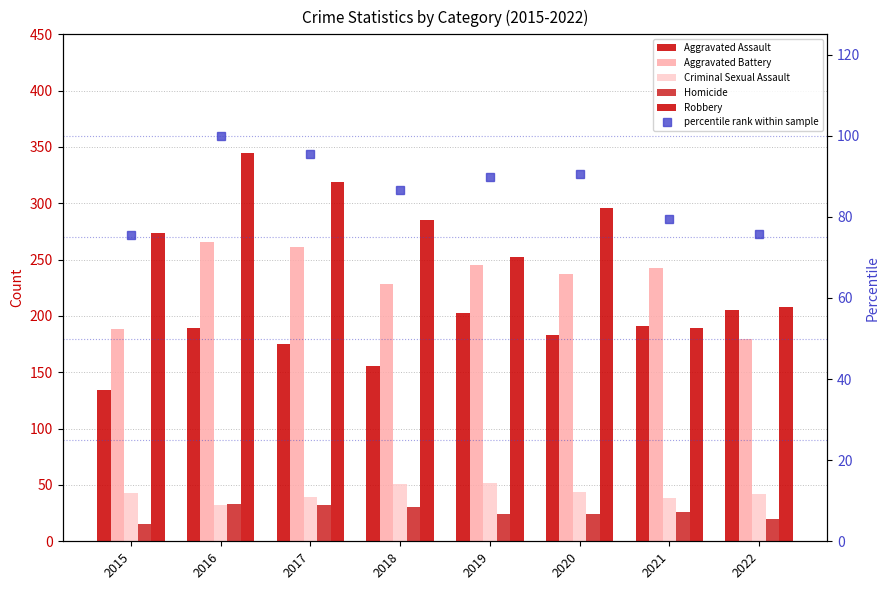

Reading left to right, transcribe all the data shown in this chart.

Aggravated Assault: 134.0	189.0	175.0	156.0	203.0	183.0	191.0	205.0
Aggravated Battery: 188.0	266.0	261.0	228.0	245.0	237.0	243.0	180.0
Criminal Sexual Assault: 43.0	32.0	39.0	51.0	52.0	44.0	38.0	42.0
Homicide: 15.0	33.0	32.0	30.0	24.0	24.0	26.0	20.0
Robbery: 274.0	345.0	319.0	285.0	252.0	296.0	189.0	208.0
percentile rank within sample: 75.6	100.0	95.5	86.7	89.7	90.6	79.4	75.7